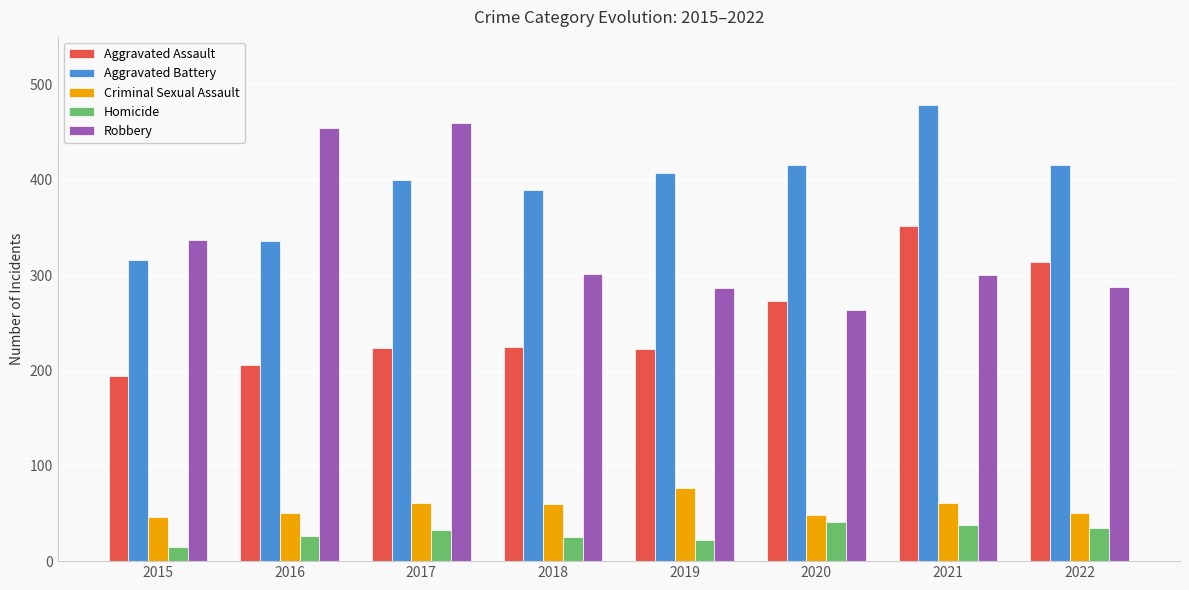

At 2019, list the series in order from smallest to largest.

Homicide, Criminal Sexual Assault, Aggravated Assault, Robbery, Aggravated Battery